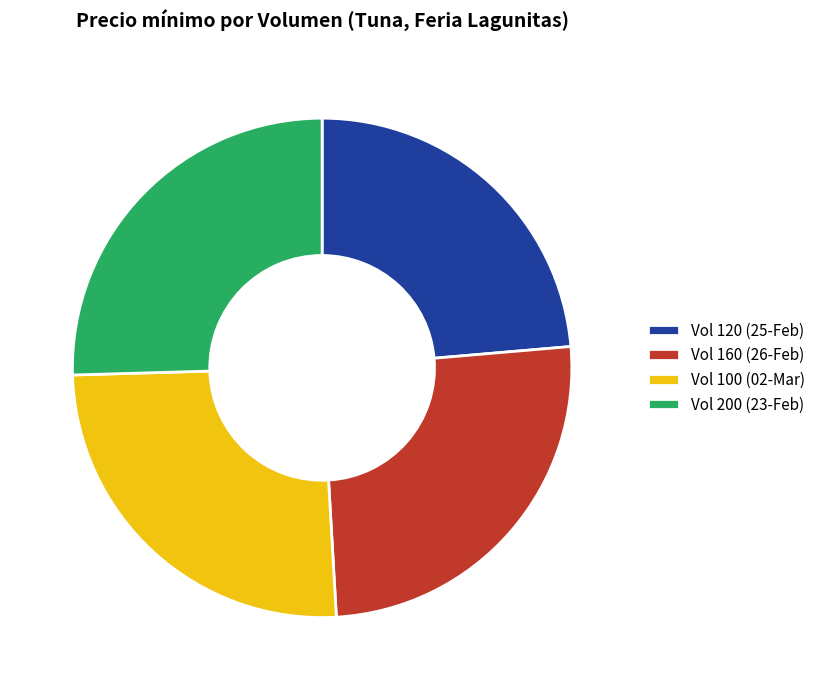

True or false: Vol 100 (02-Mar) accounts for 25% of the total.

True